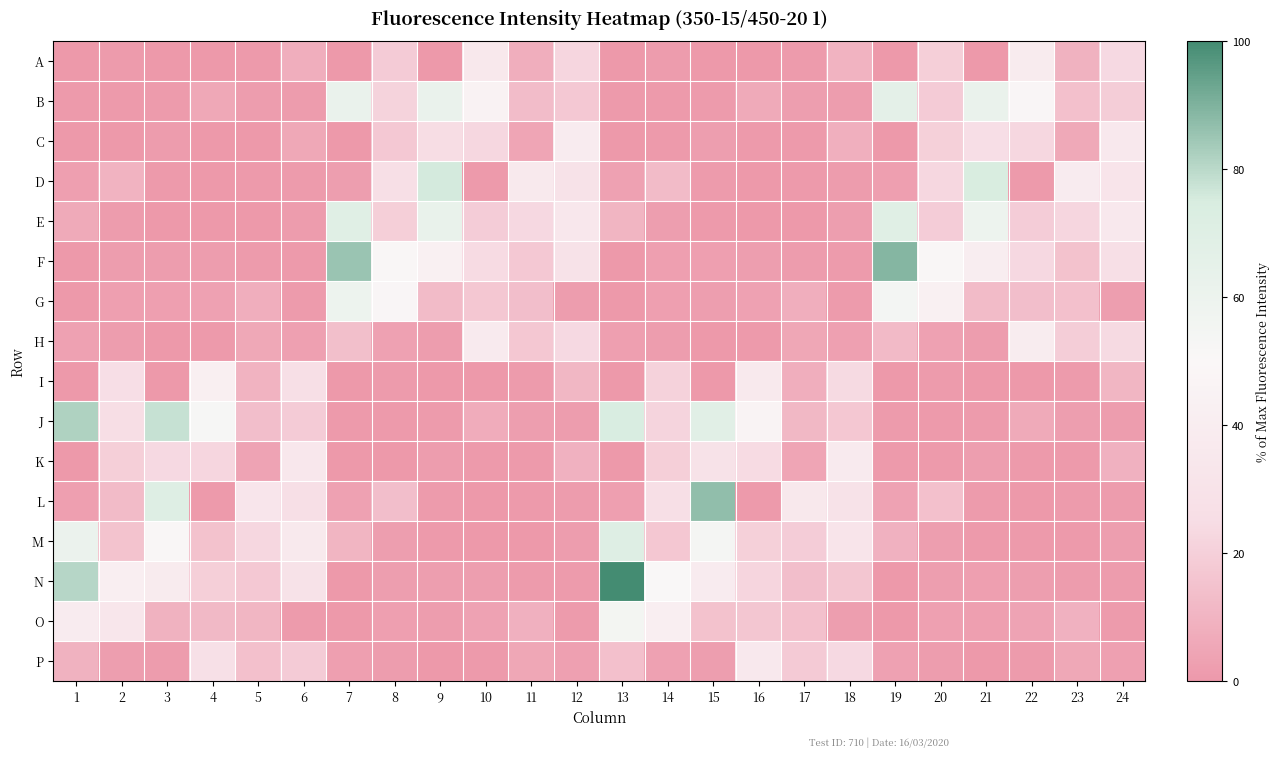

At which category is the sum across all series the highest?

13